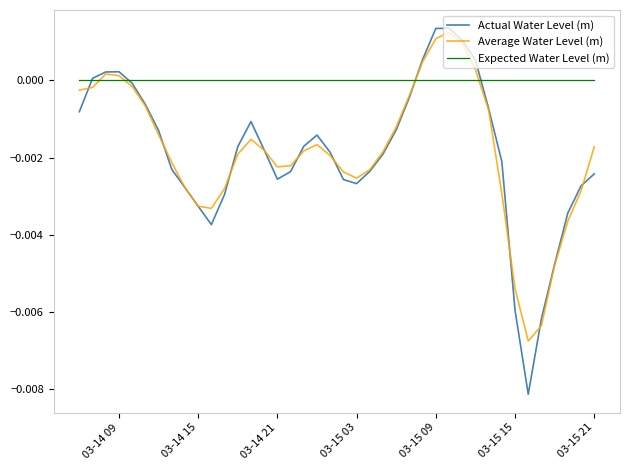

True or false: Average Water Level (m) and Expected Water Level (m) intersect in this chart.

True